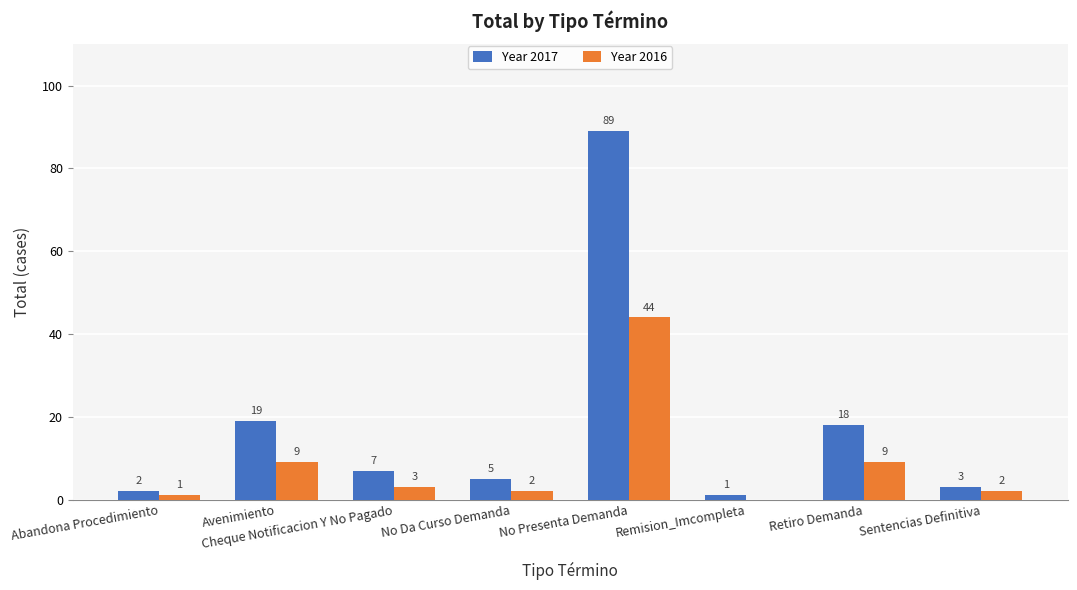

Which series changed the most between Cheque Notificacion Y No Pagado and Sentencias Definitiva?

Year 2017